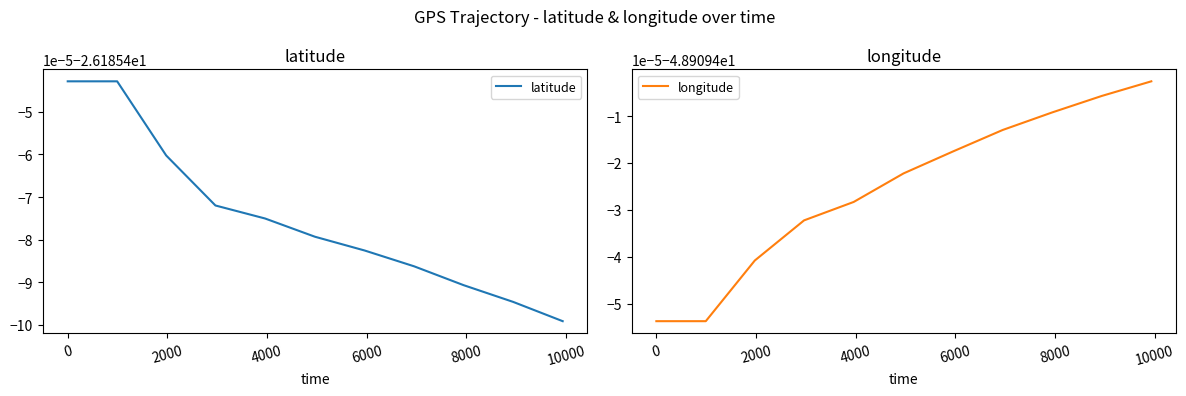

Rank the series by their average value, from highest to lowest.

latitude, longitude